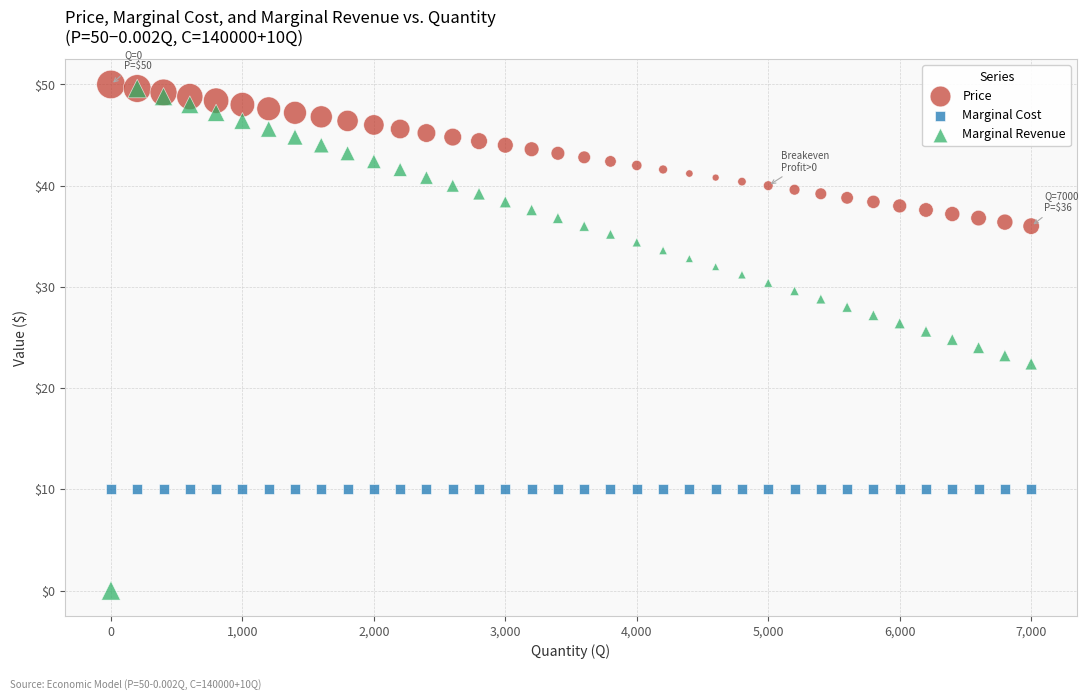

What are all the series names shown in the legend?

Price, Marginal Cost, Marginal Revenue